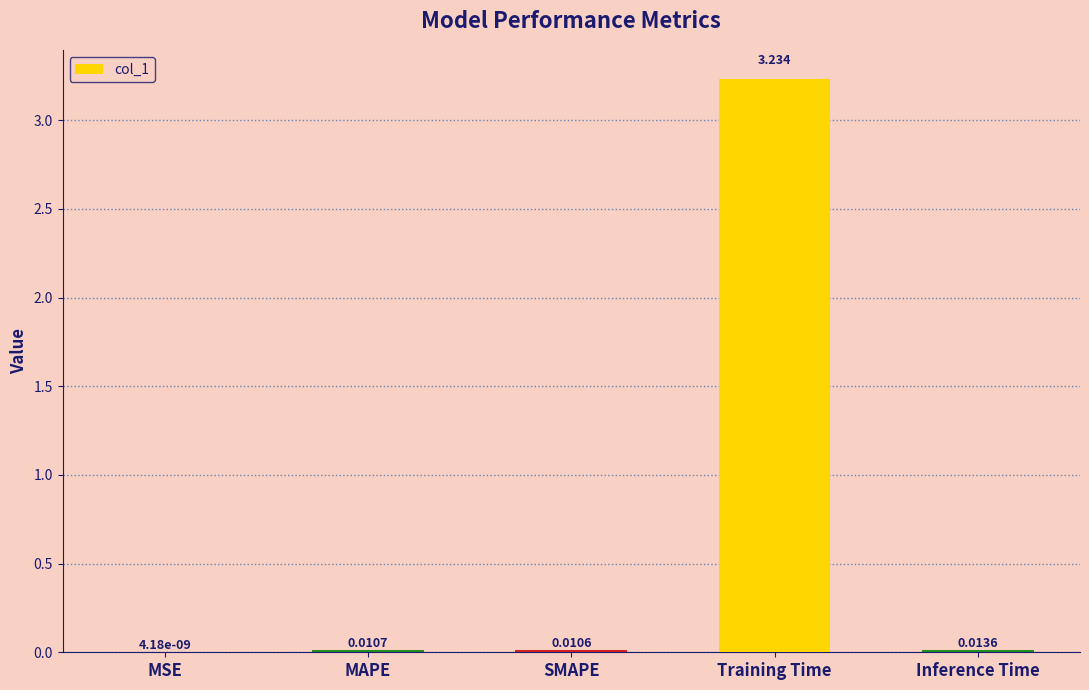

At which category does the chart reach its peak across all series?

Training Time